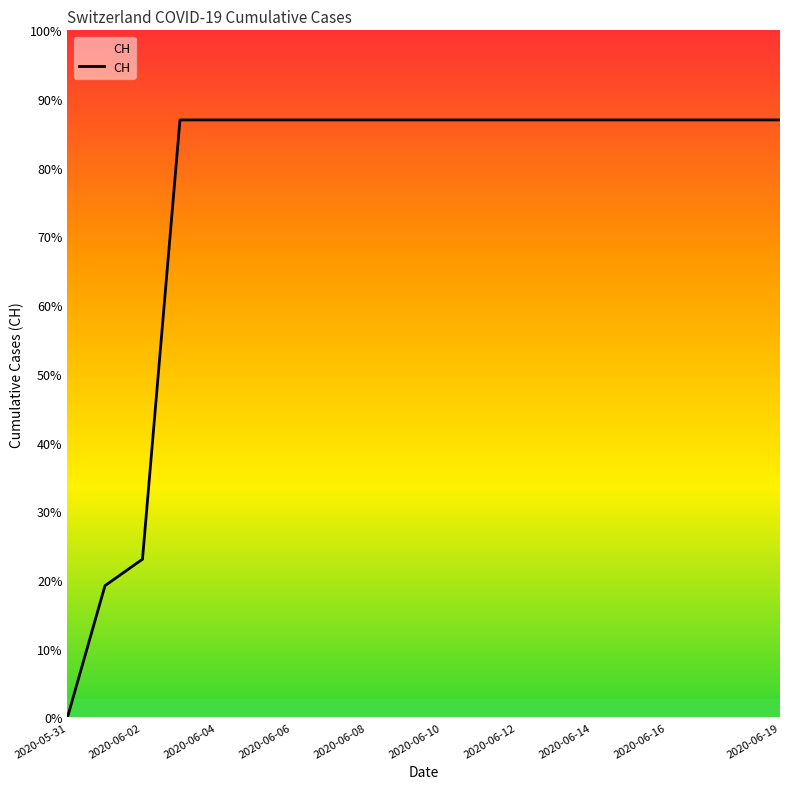

Does the chart display data point markers on the line(s)?

No